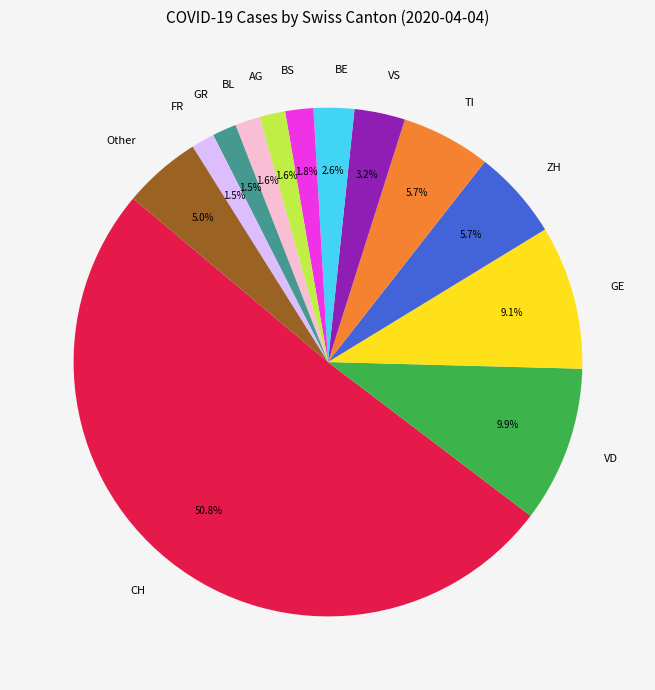

True or false: GE accounts for 1% of the total.

False